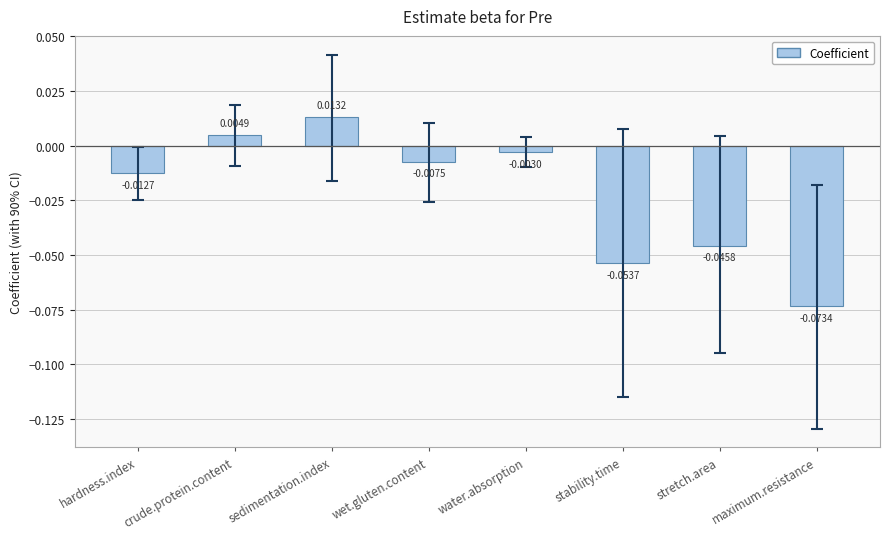

At which label is the value closest to 0?

water.absorption